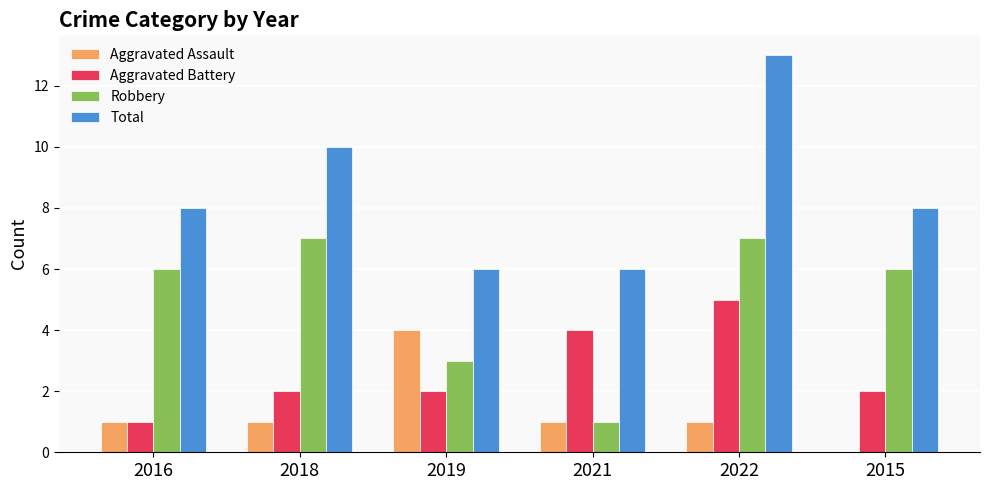

Count the Total values in the range 6 to 10.

5